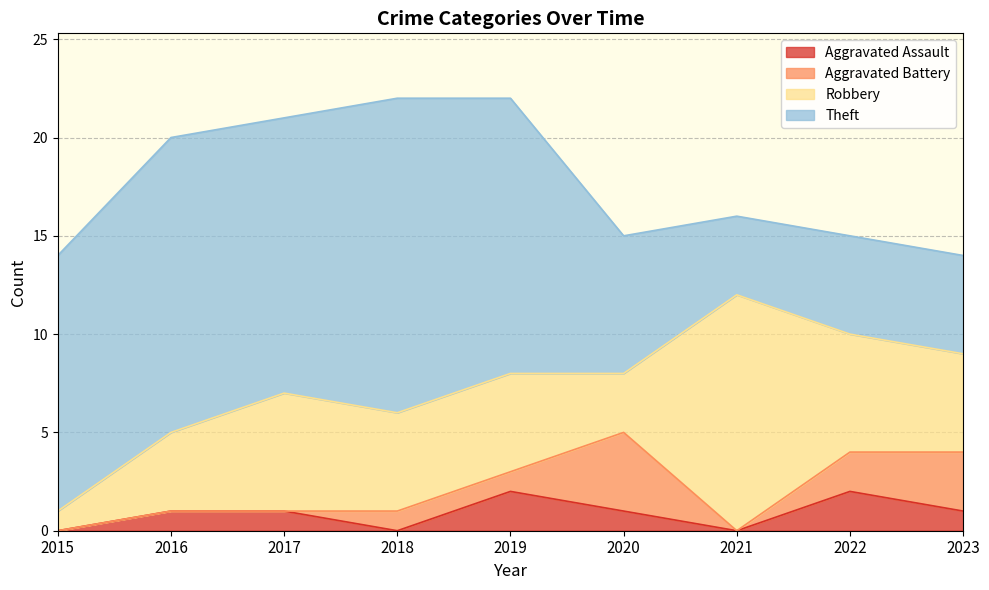

Reading left to right, transcribe all the data shown in this chart.

Aggravated Assault: 2015=0	2016=1	2017=1	2018=0	2019=2	2020=1	2021=0	2022=2	2023=1
Aggravated Battery: 2015=0	2016=0	2017=0	2018=1	2019=1	2020=4	2021=0	2022=2	2023=3
Robbery: 2015=1	2016=4	2017=6	2018=5	2019=5	2020=3	2021=12	2022=6	2023=5
Theft: 2015=13	2016=15	2017=14	2018=16	2019=14	2020=7	2021=4	2022=5	2023=5